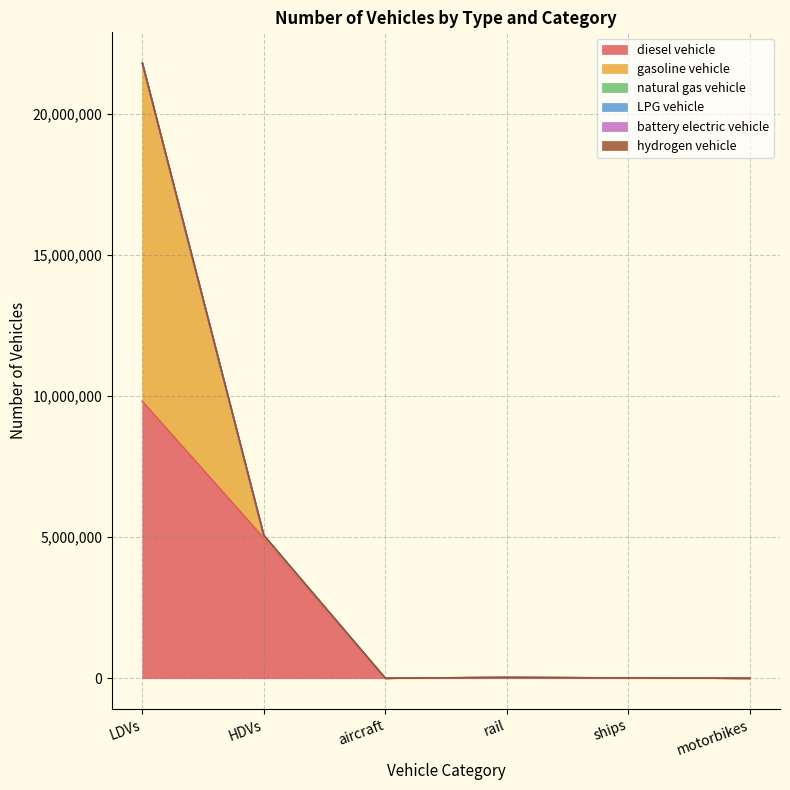

The hydrogen vehicle series shows -45.1 at LDVs. True or false?

False